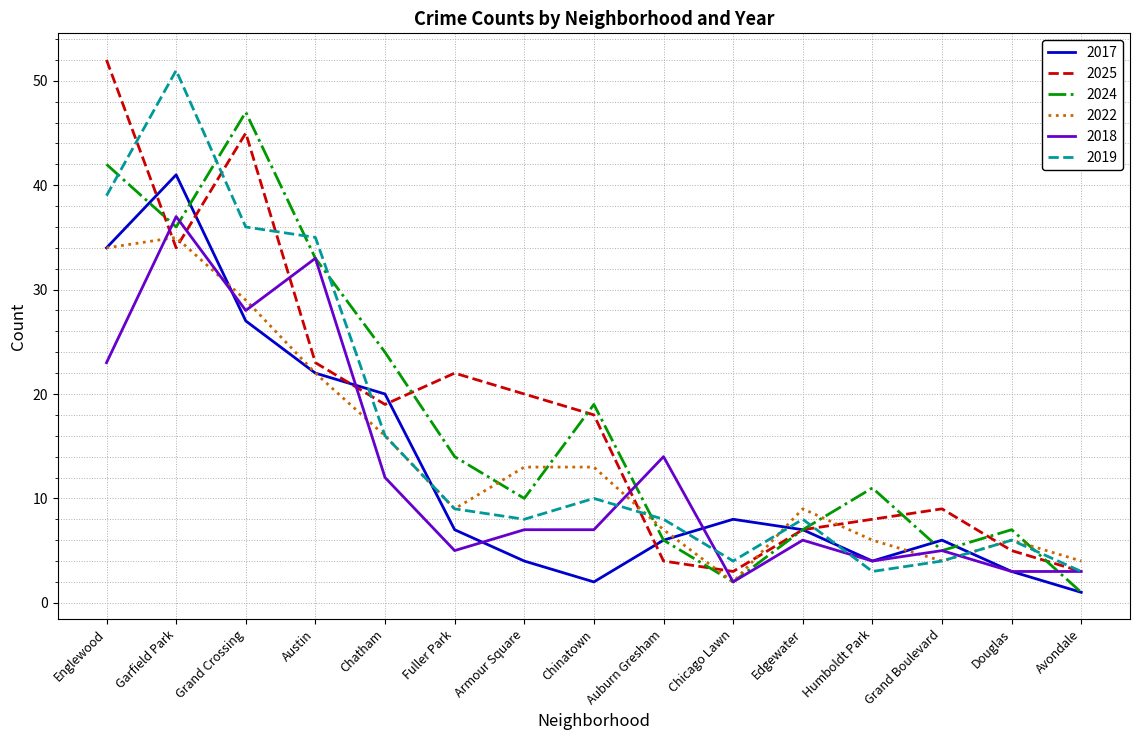

How many times do 2019 and 2024 cross each other?

7